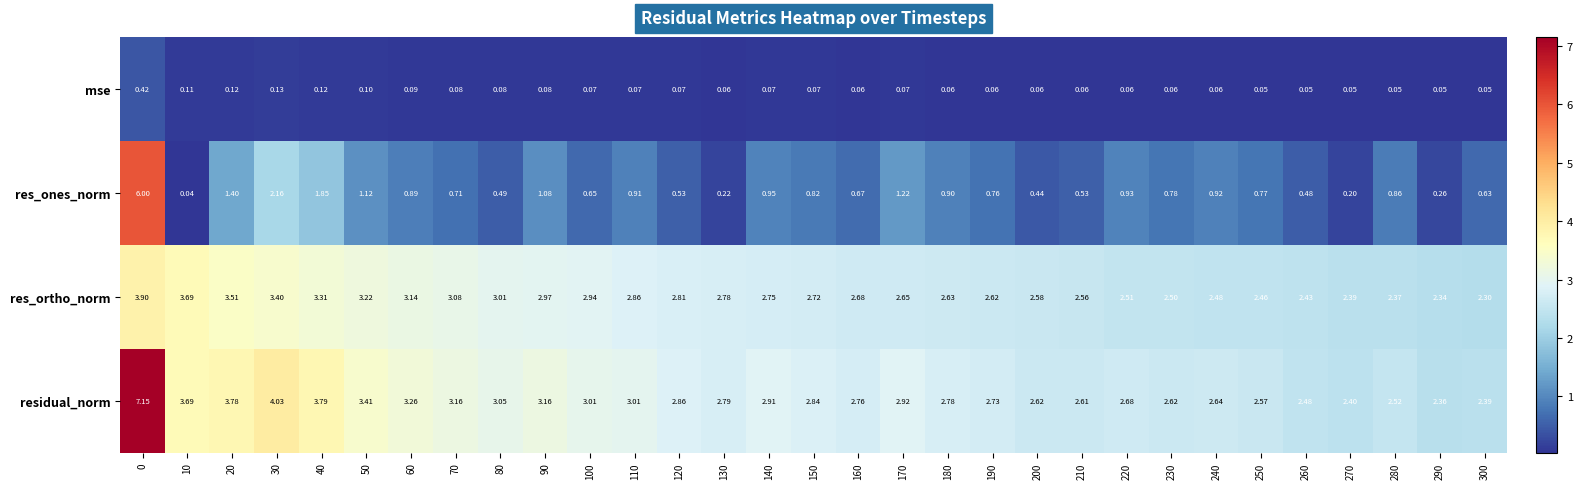

Which series has the widest spread of values?

res_ones_norm